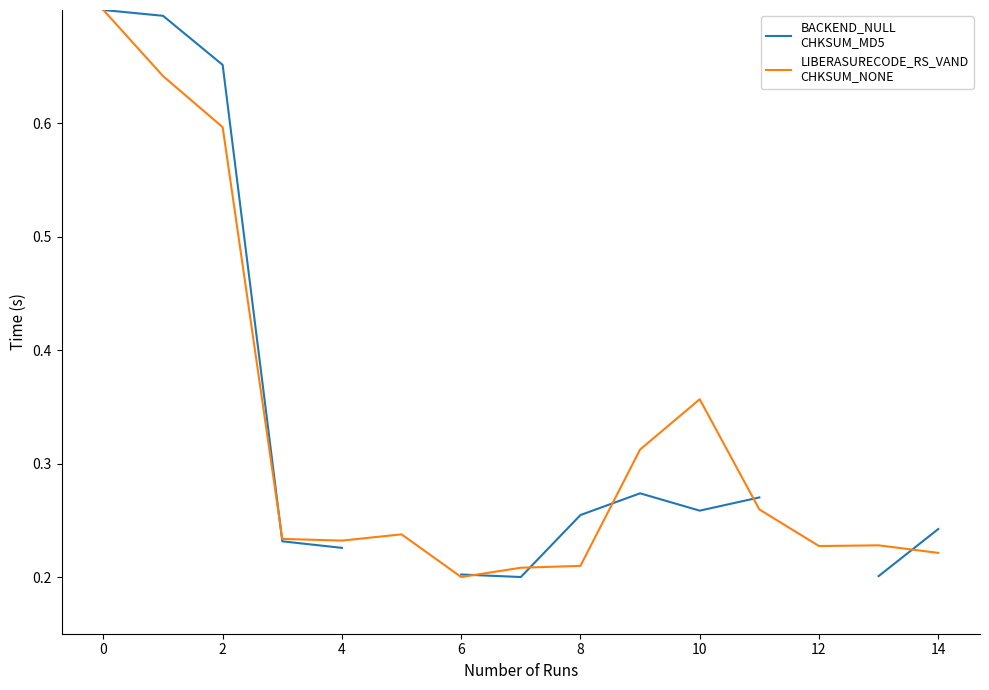

Which series has the widest spread of values?

BACKEND_NULL
CHKSUM_MD5